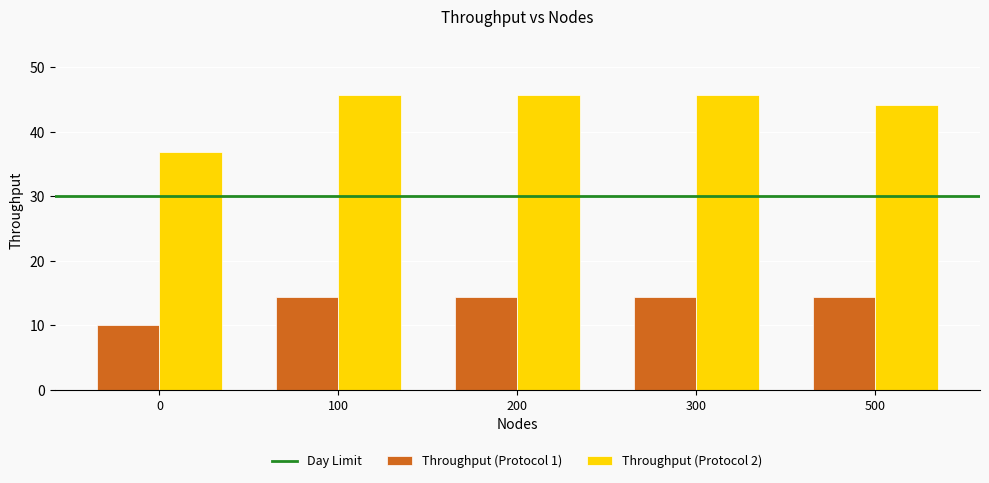

What is the value of the Throughput (Protocol 1) bar at the 5th from the left?

14.3